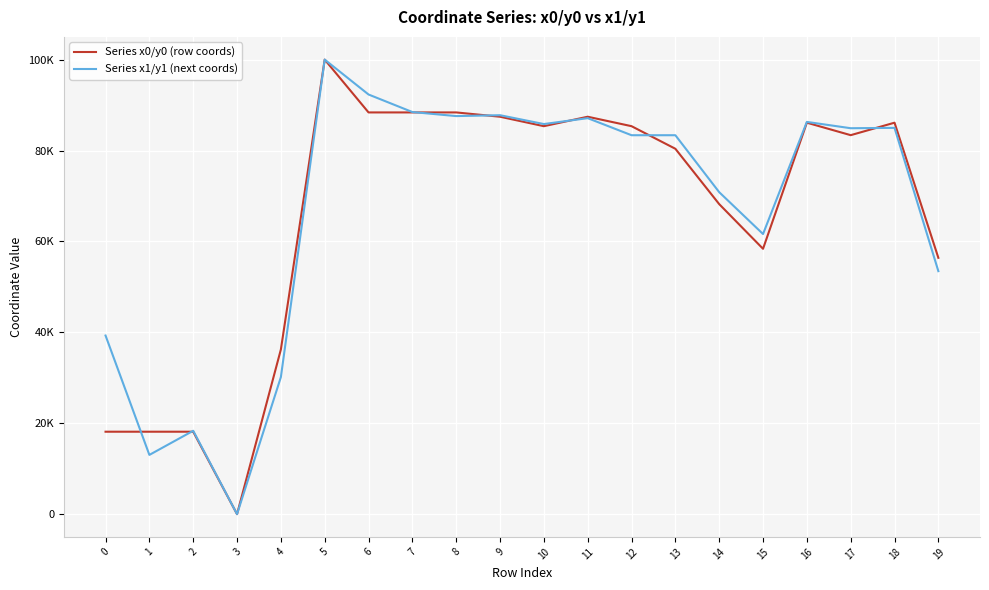

What is the difference between the highest and lowest values at 16?

170.8